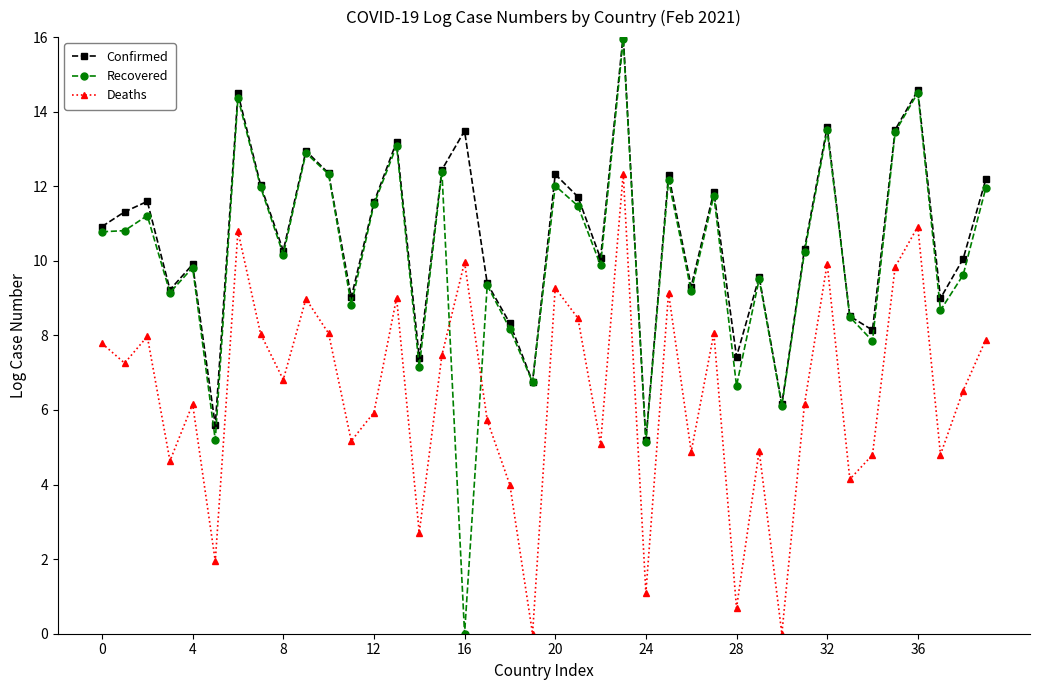

Is this an area chart (filled region under the line)?

No